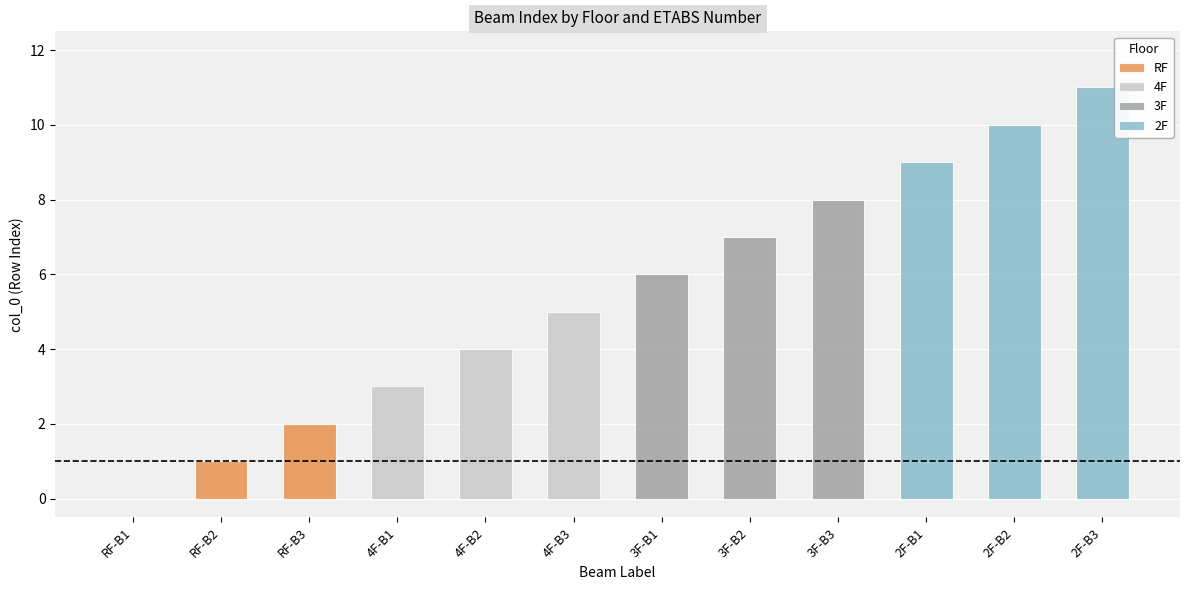

How many 2F values are between 9 and 11?

3